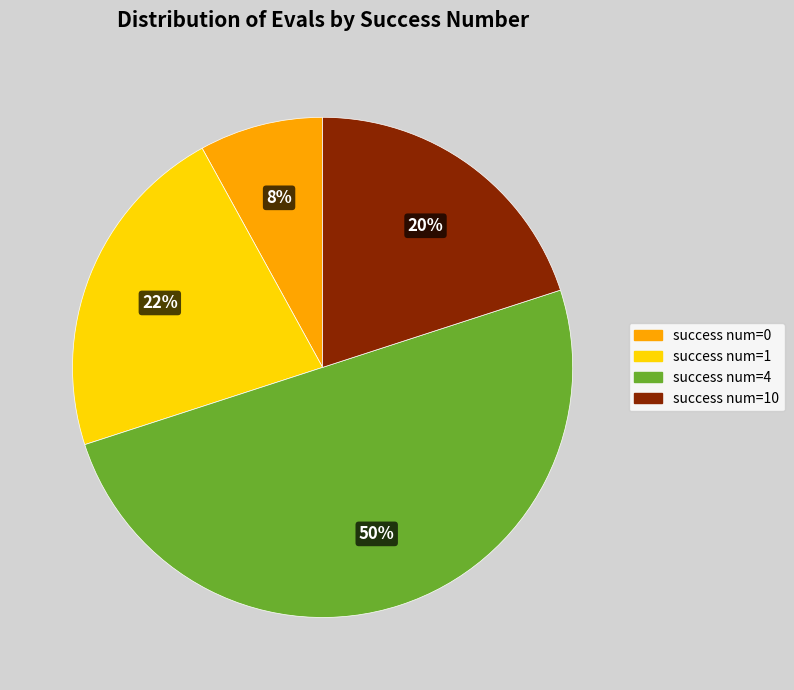

To the nearest percent, what is the average slice percentage?

25%